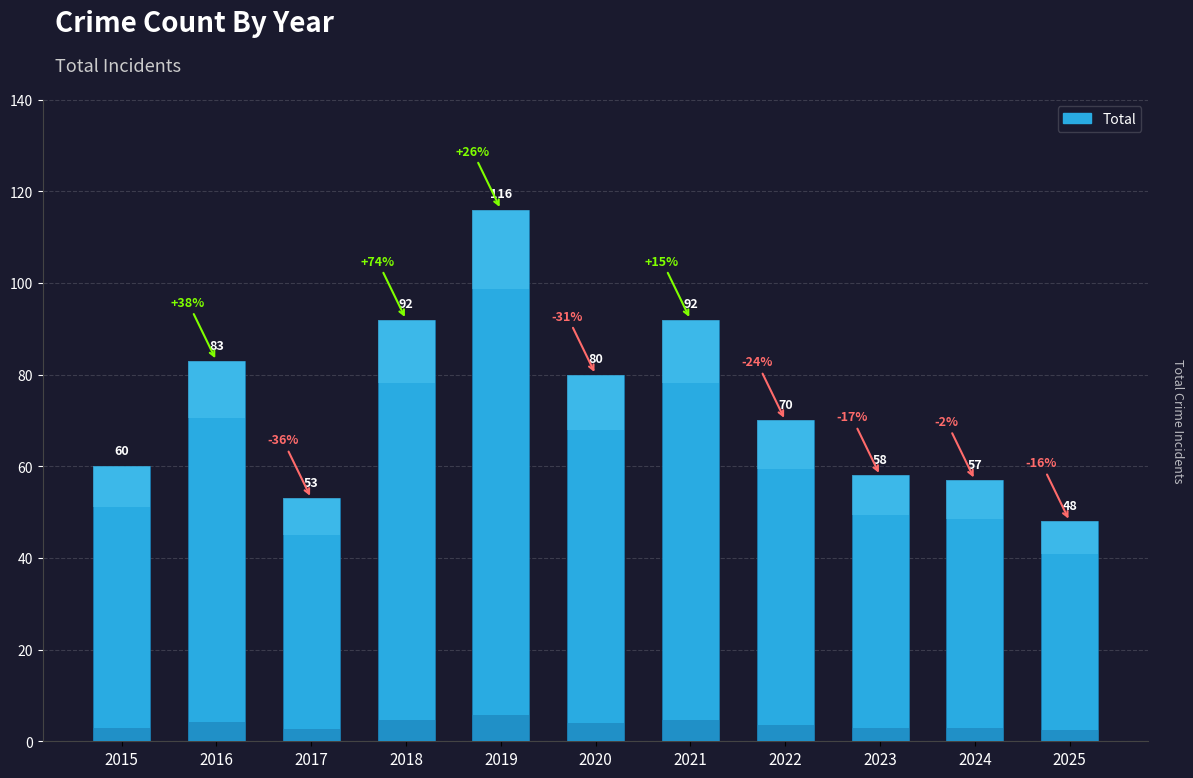

Which label corresponds to the smallest value in the chart?

2025